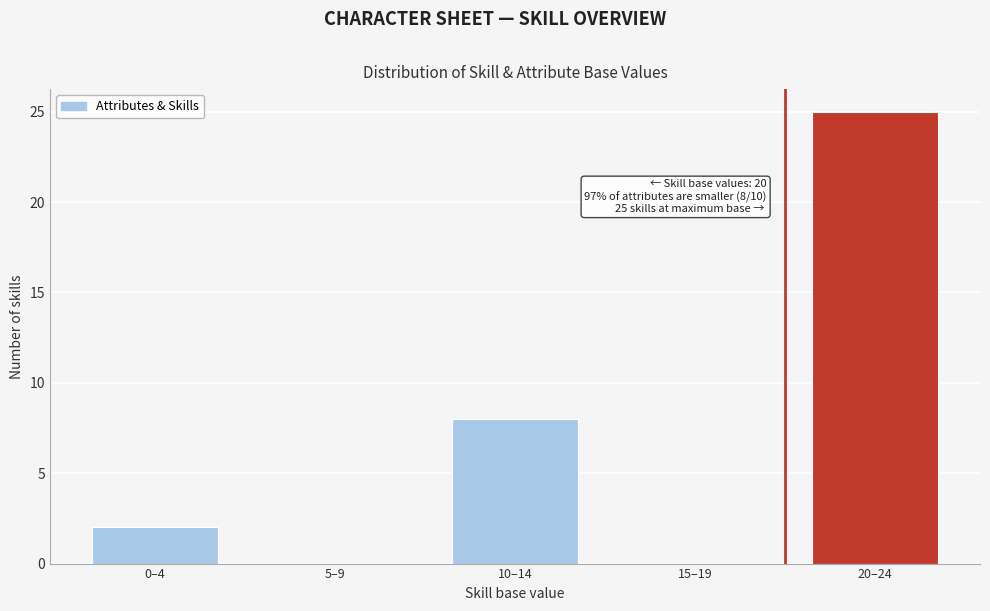

Reading left to right, transcribe all the data shown in this chart.

0–4=2	5–9=0	10–14=8	15–19=0	20–24=25